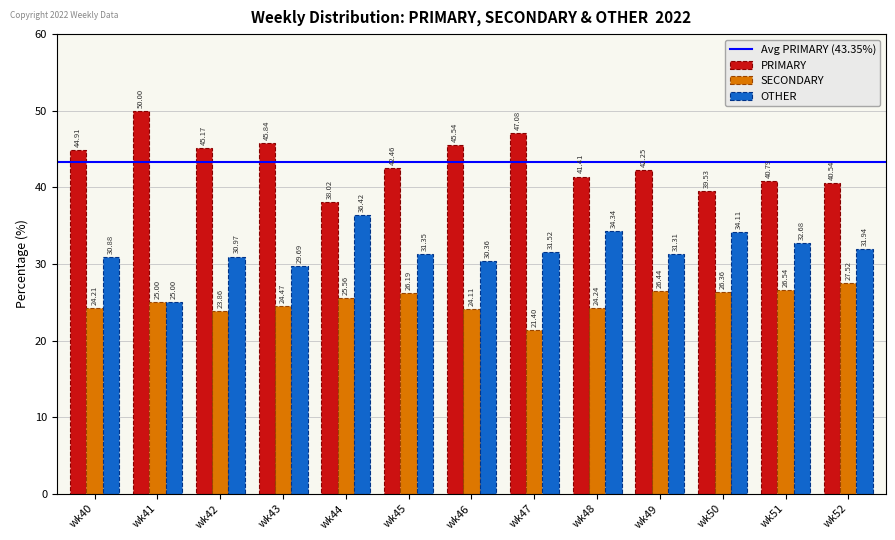

How many values in the PRIMARY series exceed 42?

8